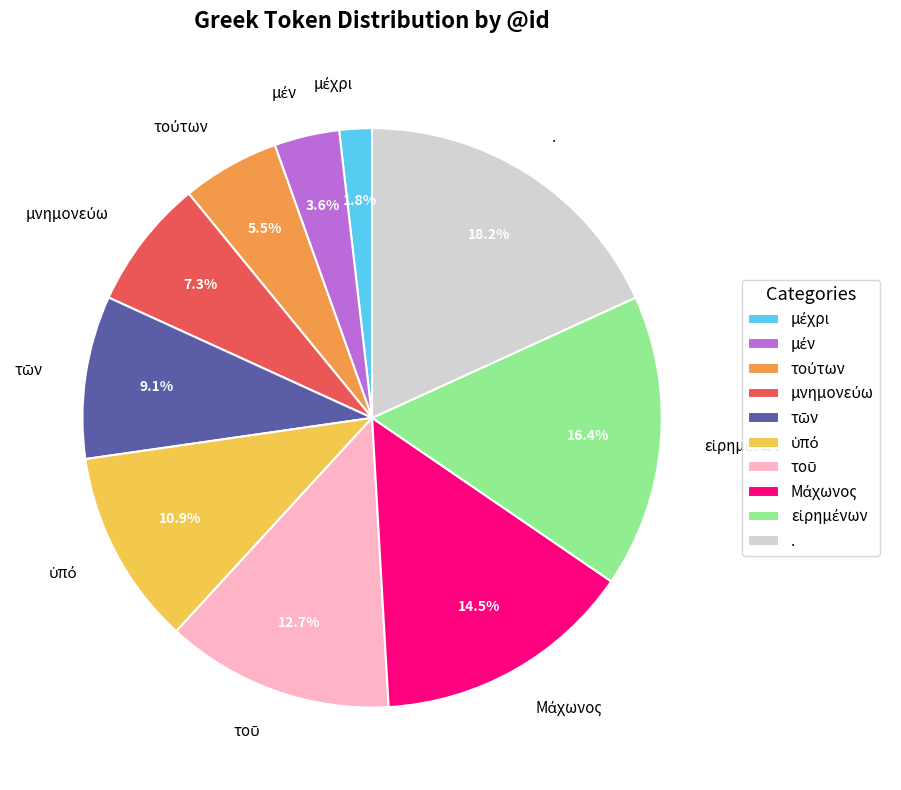

What percentage is NOT represented by .?

81.8%